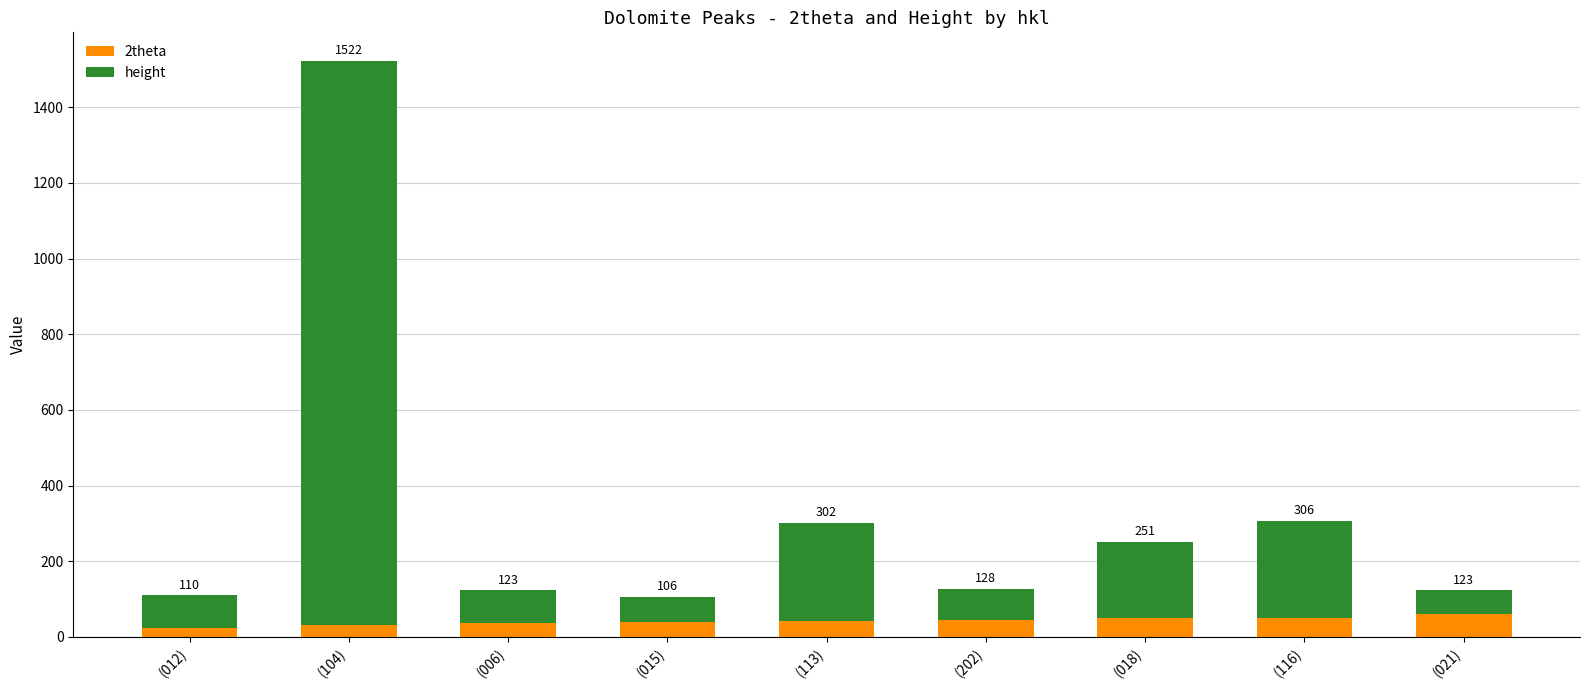

List the labels in order of 2theta value, largest first.

(021), (116), (018), (202), (113), (015), (006), (104), (012)